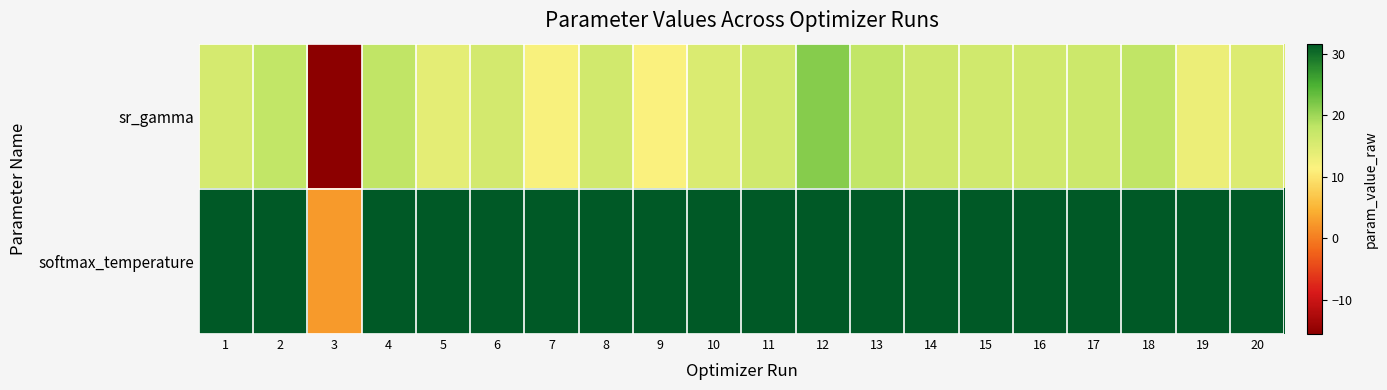

Which series changed the most between 11 and 19?

sr_gamma